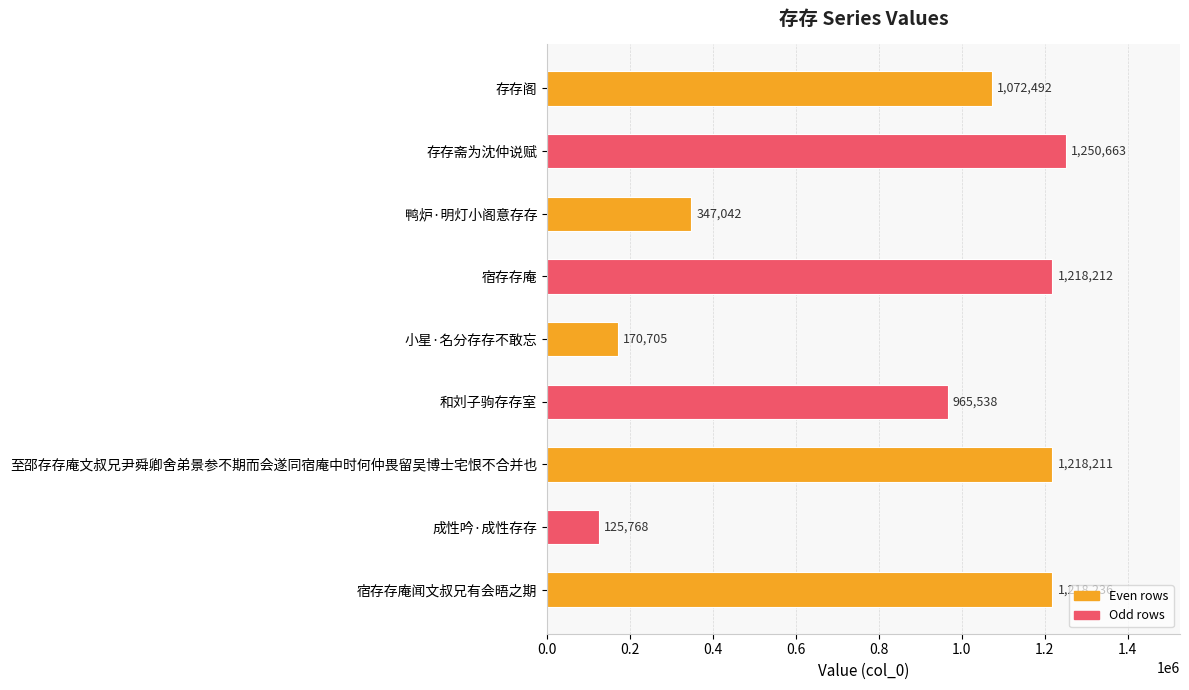

The value at 和刘子驹存存室 is 965538. True or false?

True